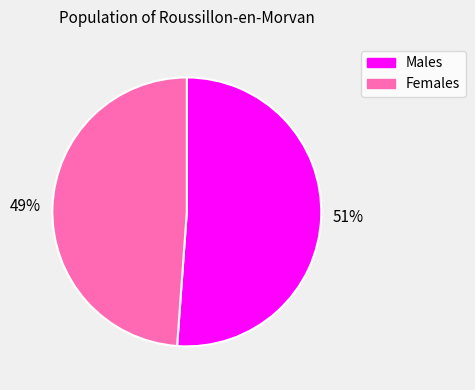

Is there a majority slice in this chart?

Yes